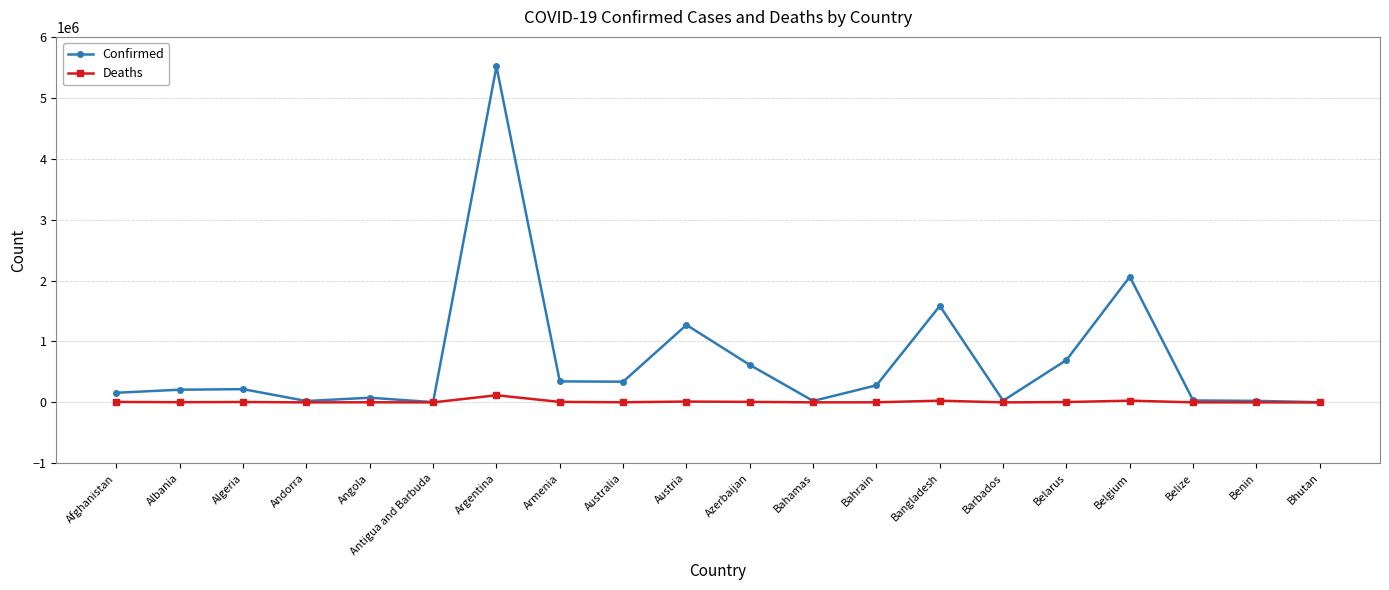

True or false: Deaths has more than 1 points higher than both neighbors.

True